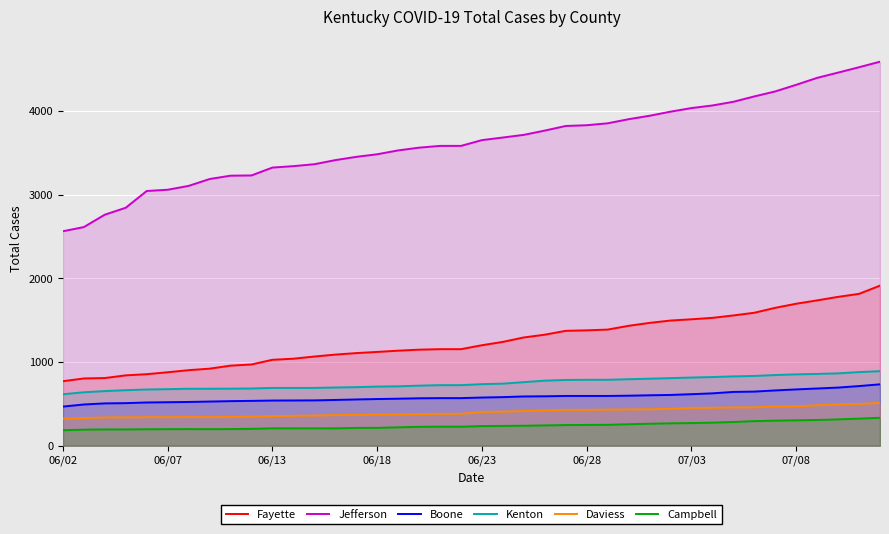

What is the value of the Daviess point at the 6th from the left?

340